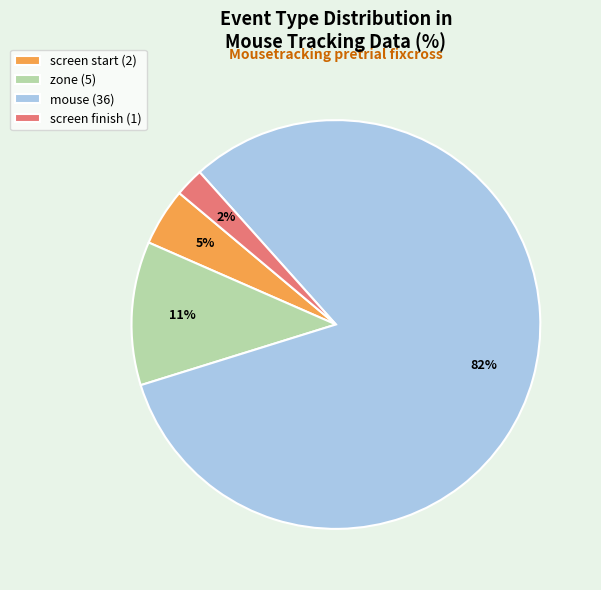

How many slices are in this pie chart?

4